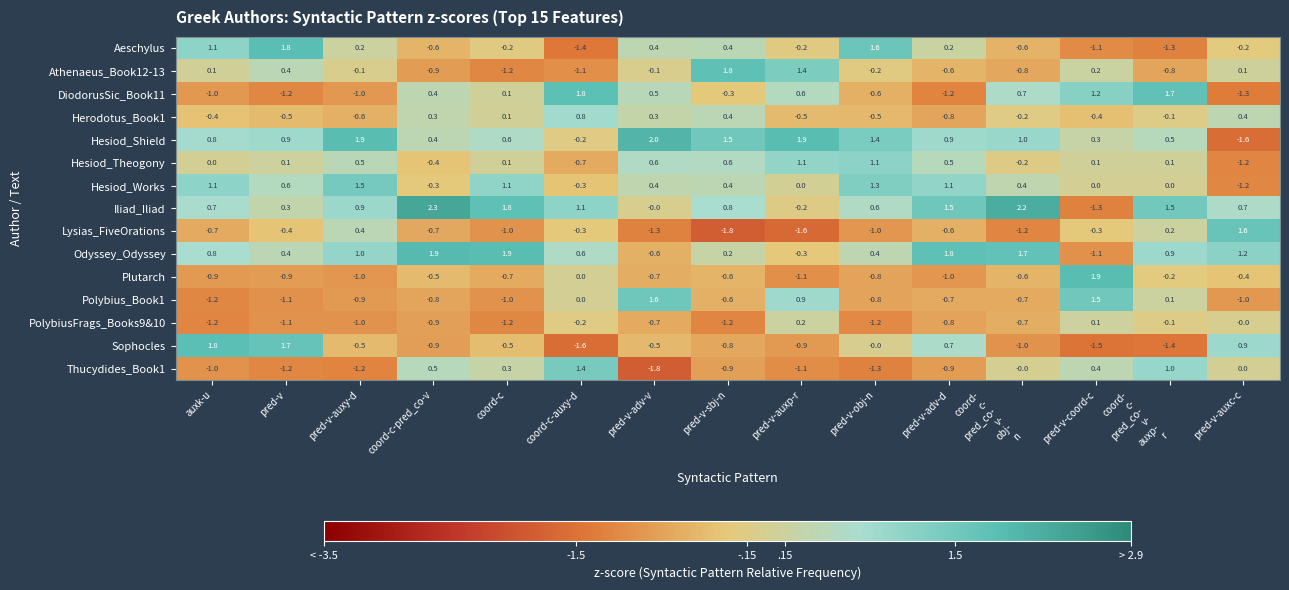

What is the sum of all Hesiod_Shield values?

12.3